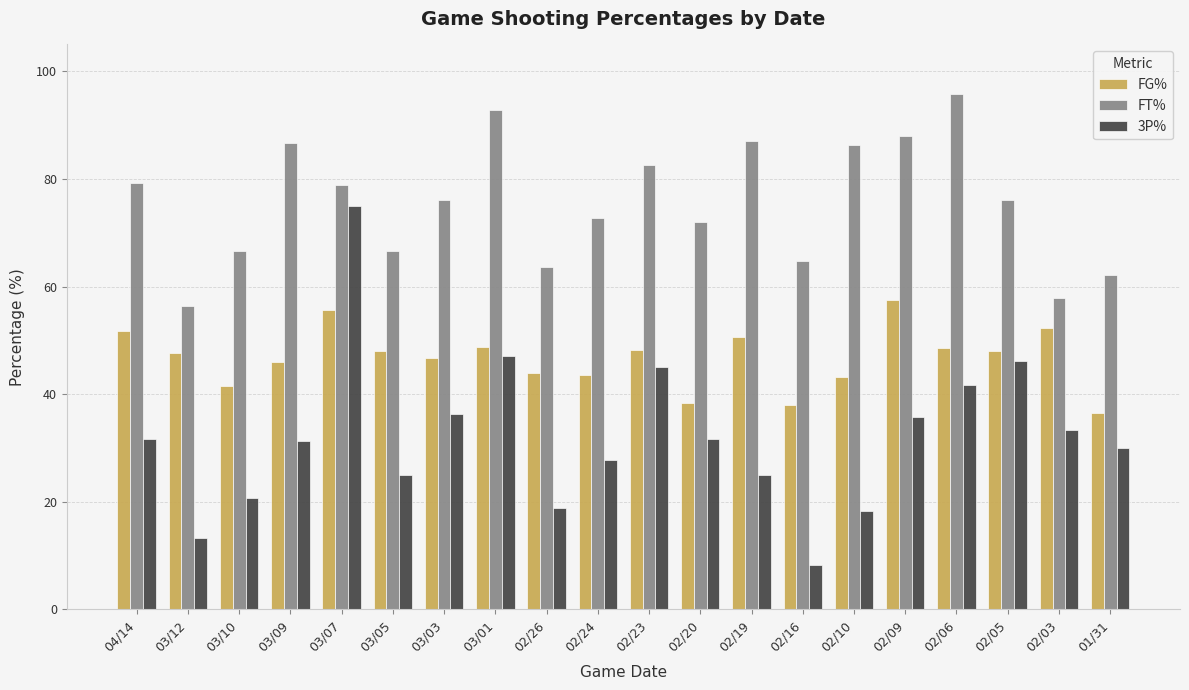

At which label does FT% reach its minimum?

03/12